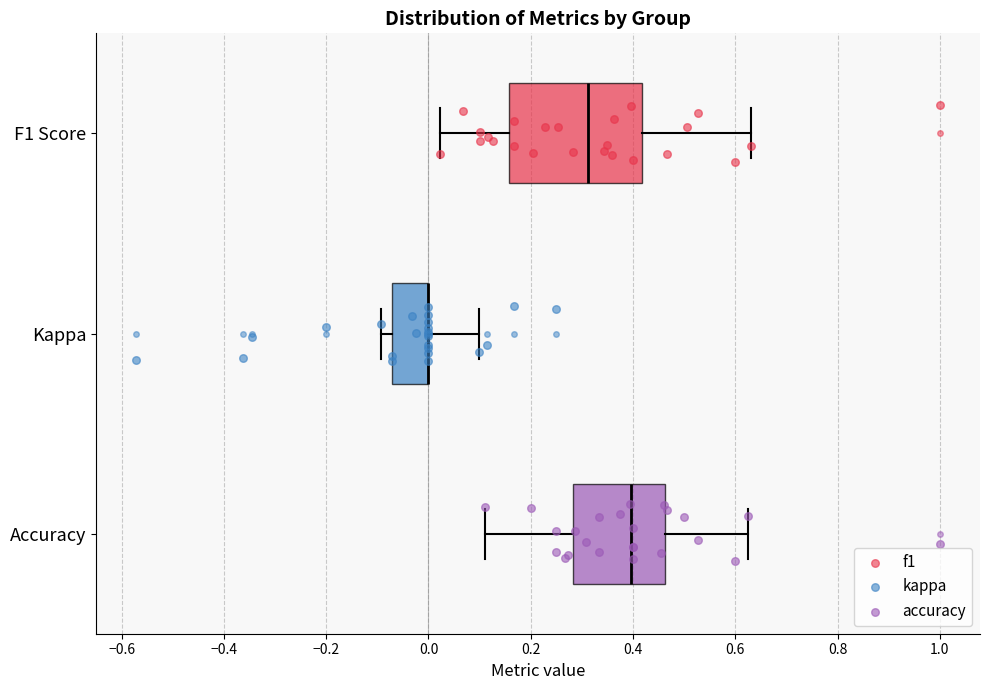

Reading bottom to top, read every box against the x-axis: the position of its median line, the range the box covers, and the ends of its whiskers. The values are not printed on the chart, so give them approximately, as read against the axis.

Accuracy: median 0.40, box 0.28 to 0.46, whiskers 0.12 to 0.62
Kappa: median 0.00 (drawn on the box's right edge), box -0.08 to 0.00, whiskers -0.10 to 0.10
F1 Score: median 0.32, box 0.16 to 0.42, whiskers 0.02 to 0.64